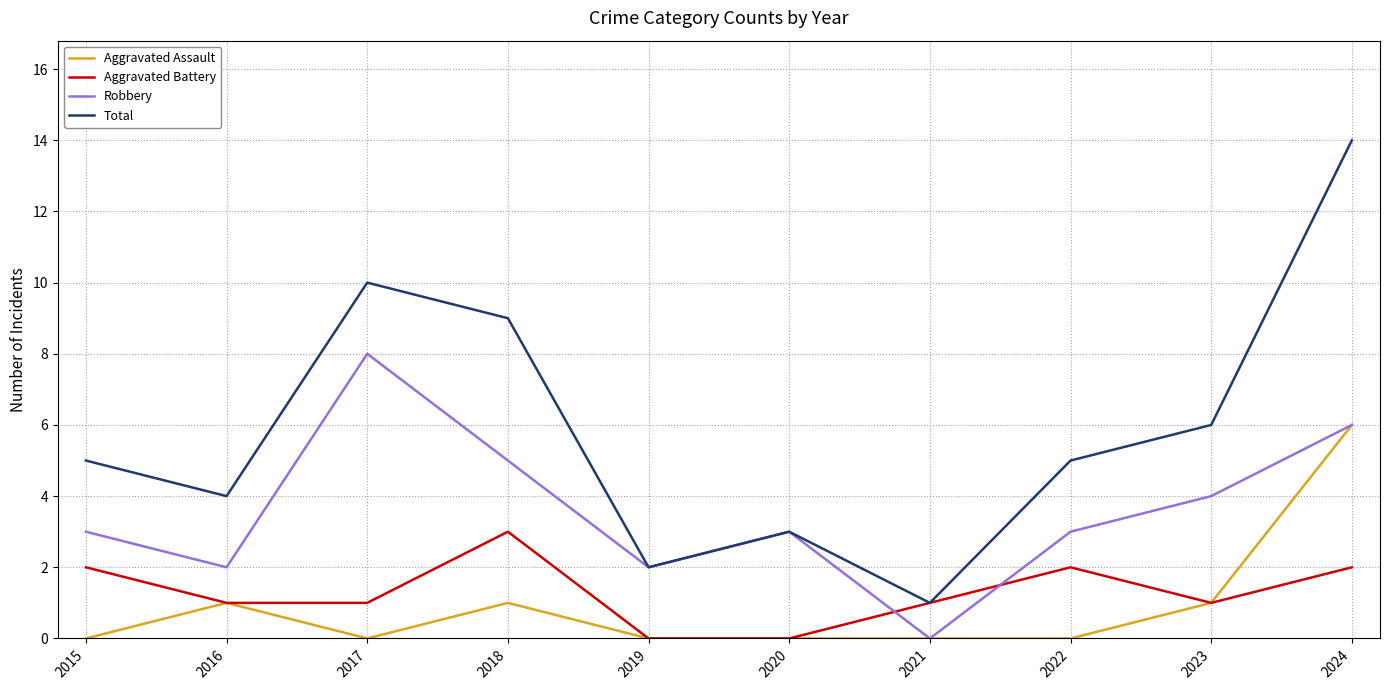

Which series changed the most between 2020 and 2023?

Total